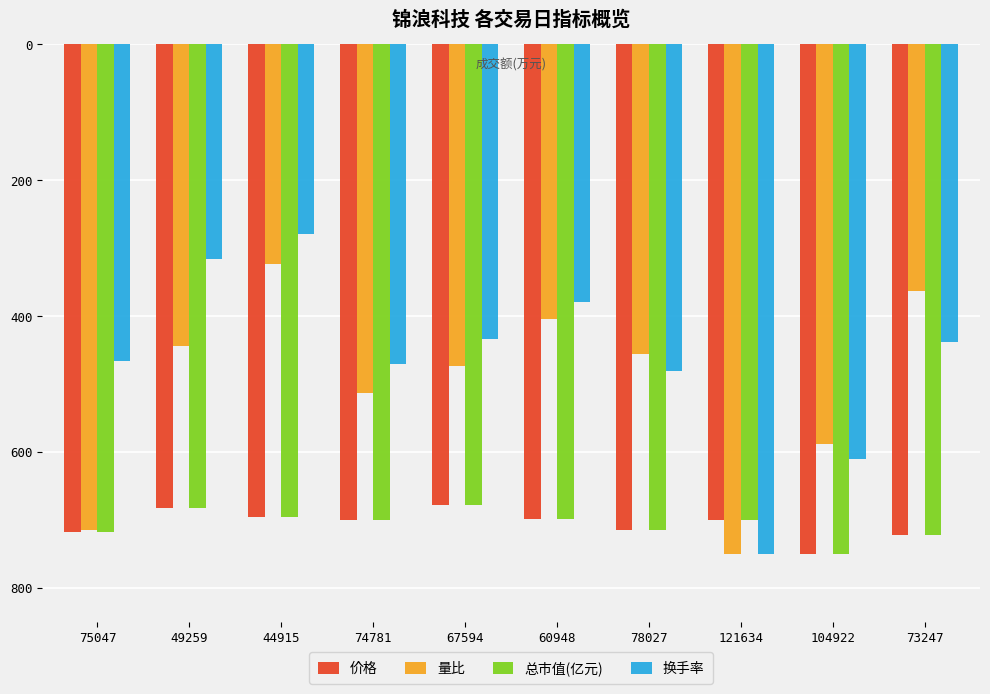

At 49259, list the series in order from smallest to largest.

换手率, 量比, 总市值(亿元), 价格